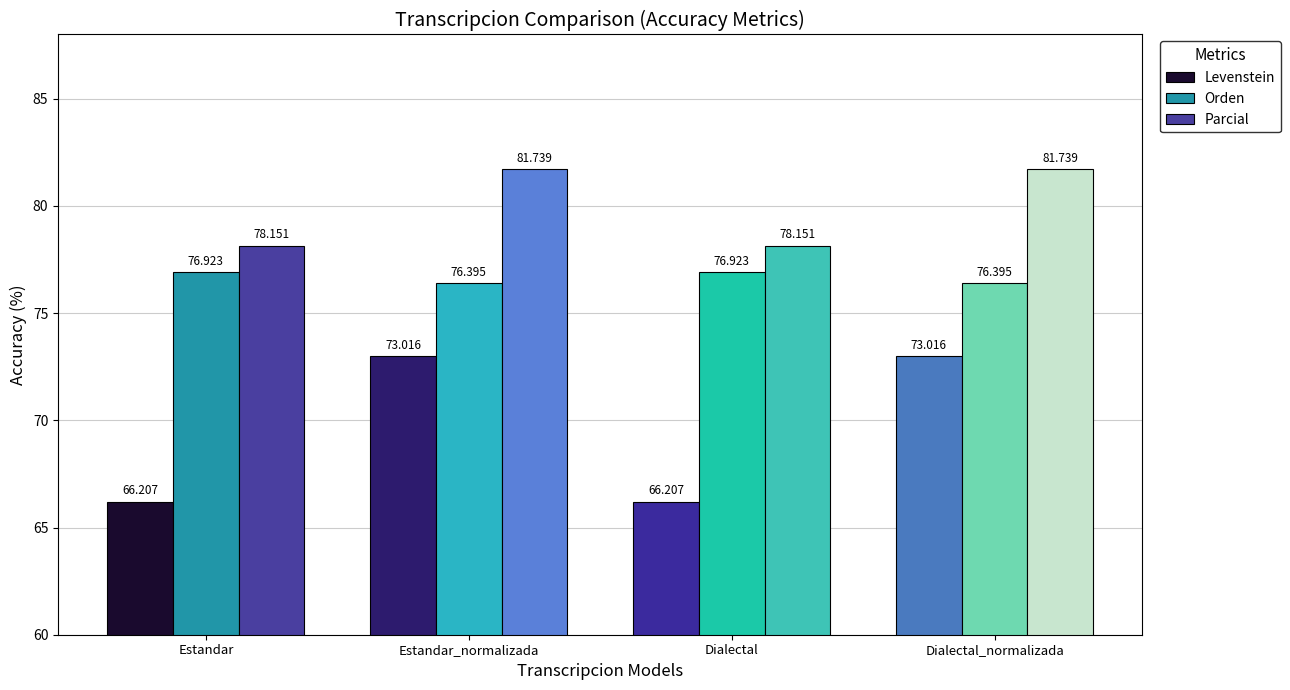

What is the sum of all Levenstein values?

278.4